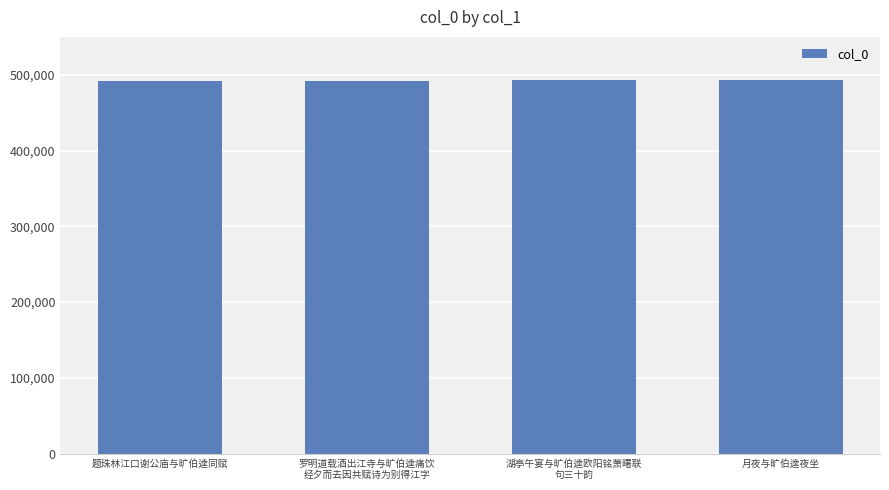

What is the sum of the values at 月夜与旷伯逵夜坐 and 罗明道载酒出江寺与旷伯逵痛饮
经夕而去因共赋诗为别得江字?

985062